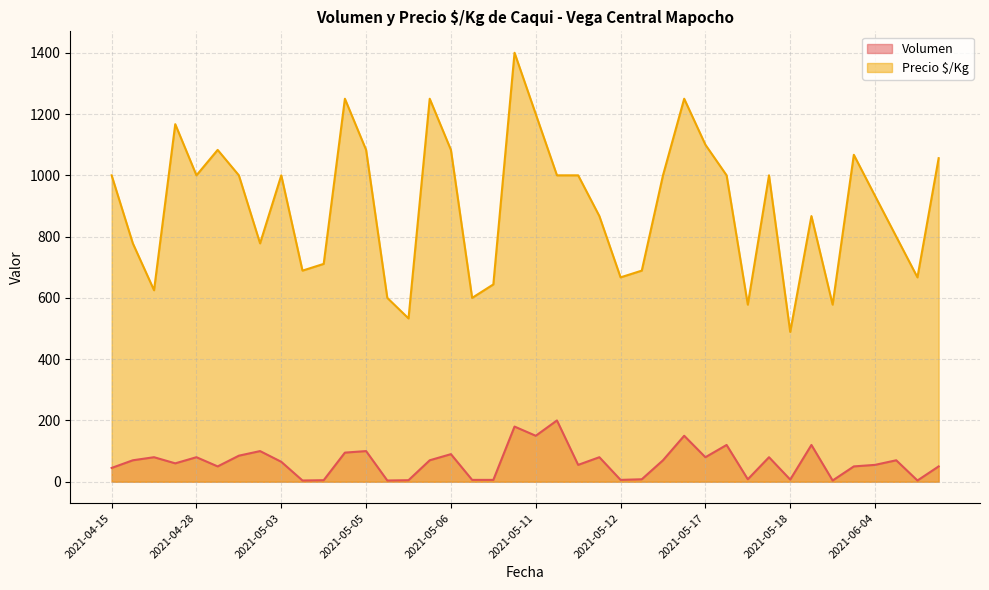

What is the difference between the highest and lowest values at 2021-05-06?

993